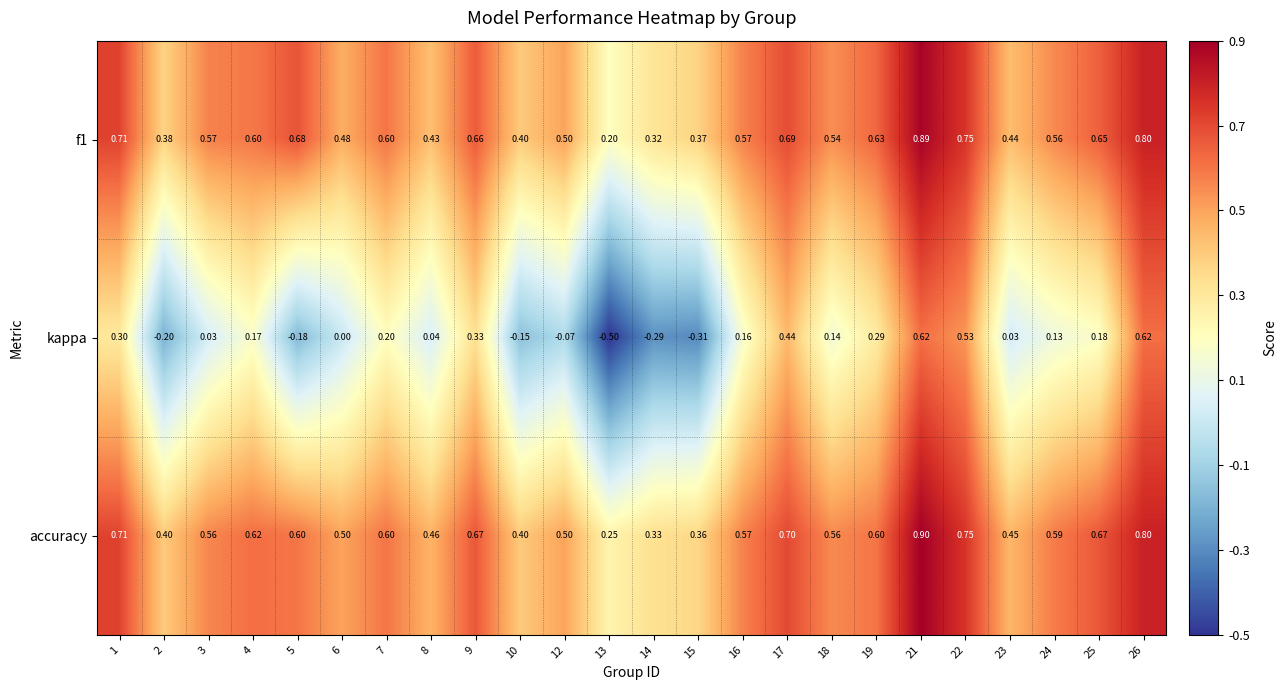

Which series changed the most between 14 and 21?

kappa